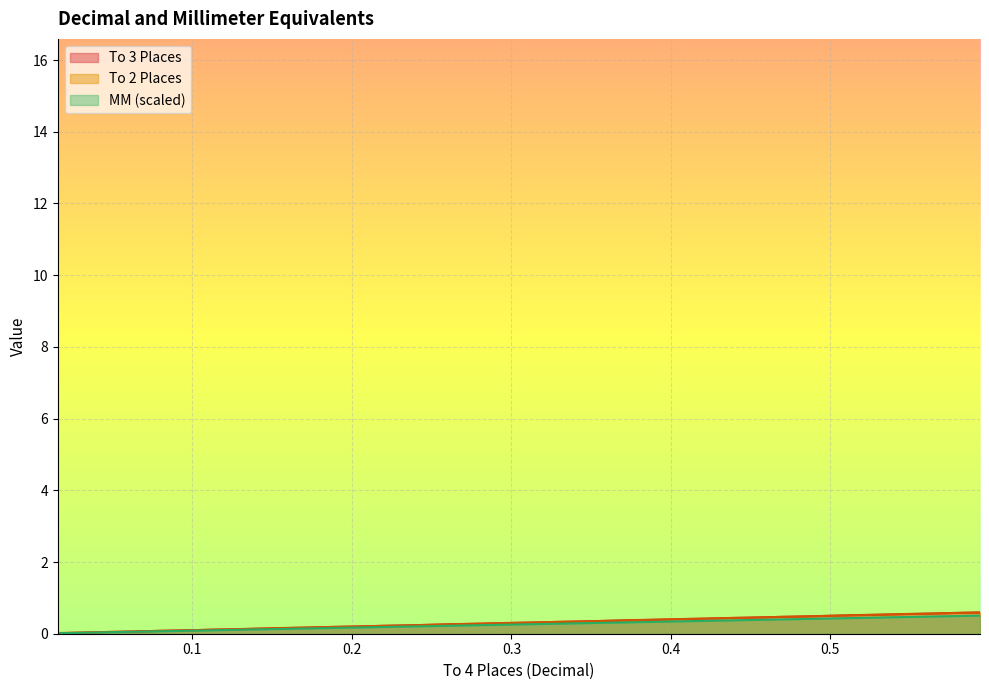

At which category is the sum across all series the highest?

0.5938